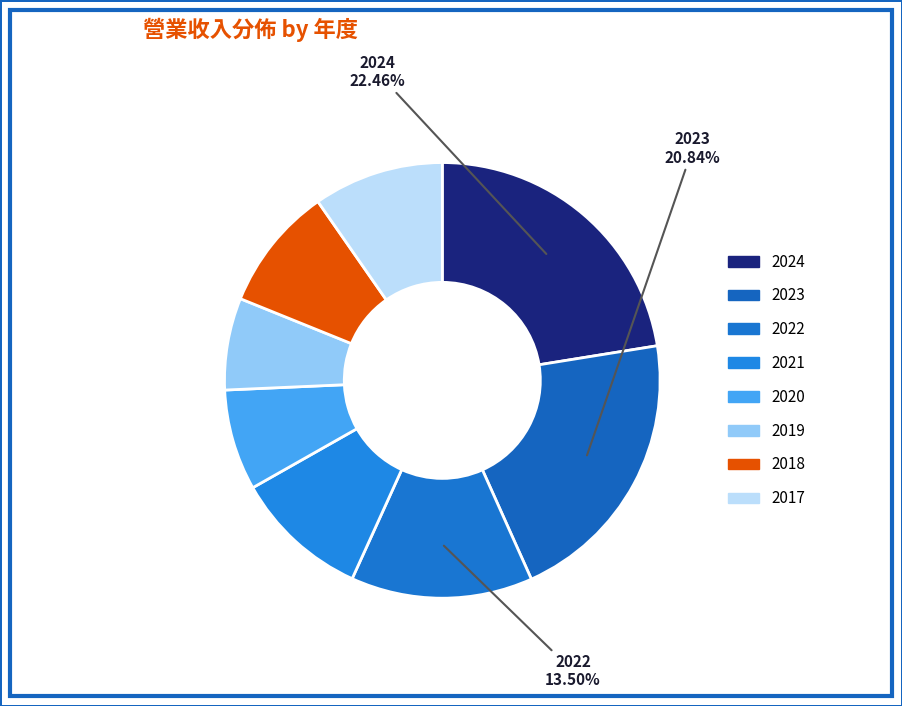

Does 2019 represent more than half of the total?

No